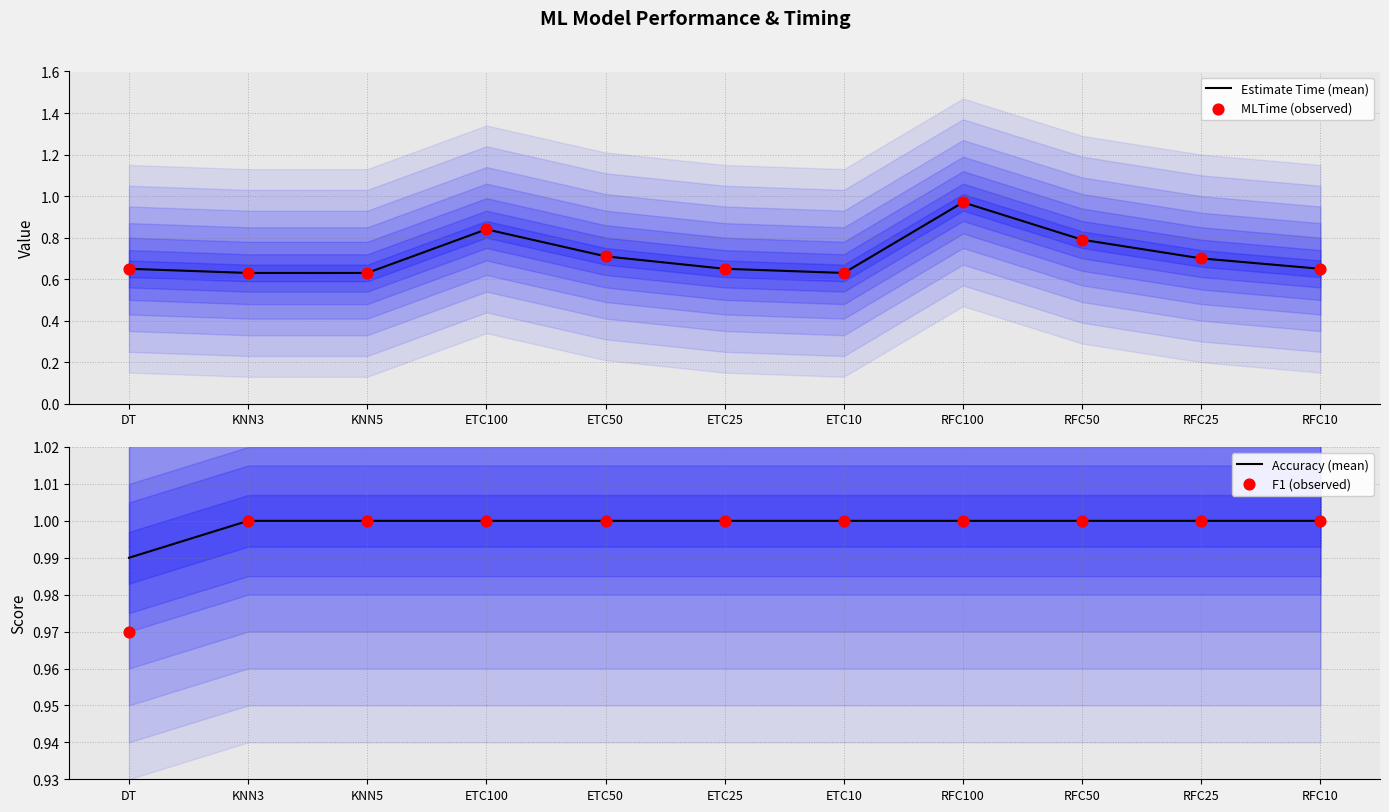

Which series has the largest Y range (max minus min)?

Estimate Time (mean)